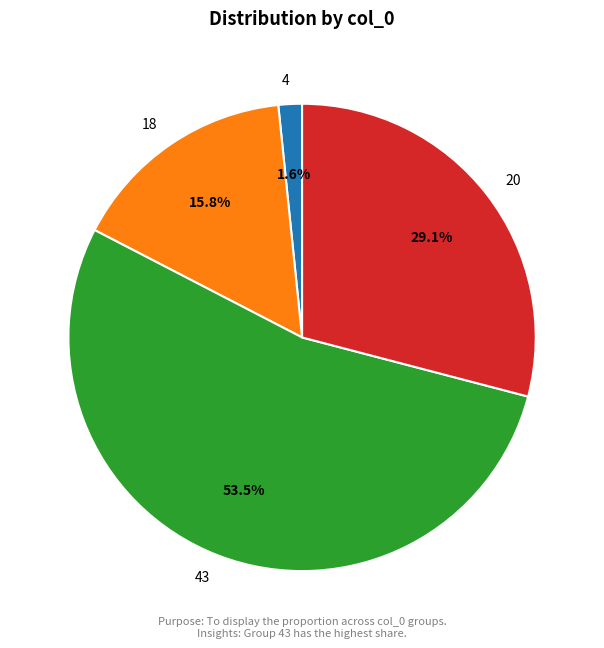

How many segments does this pie chart have?

4